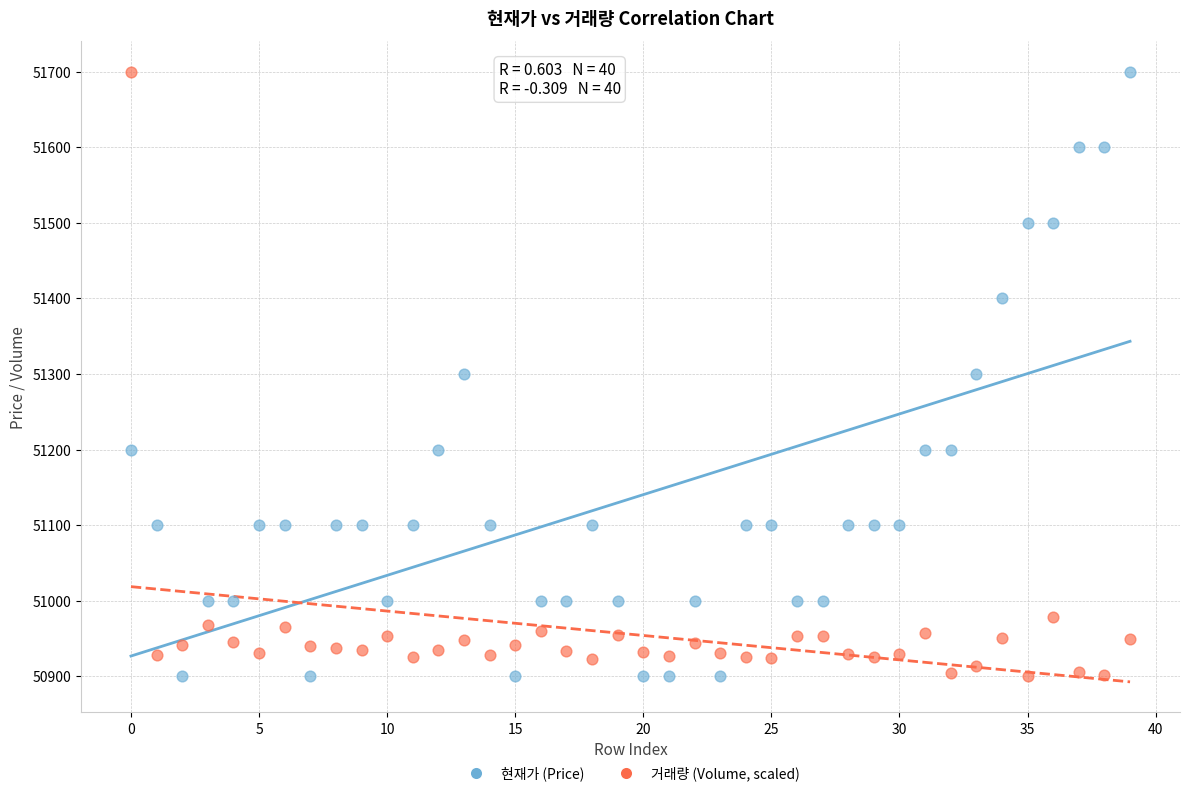

Across all data points, what is the range of Y values (max minus min)?

800.0